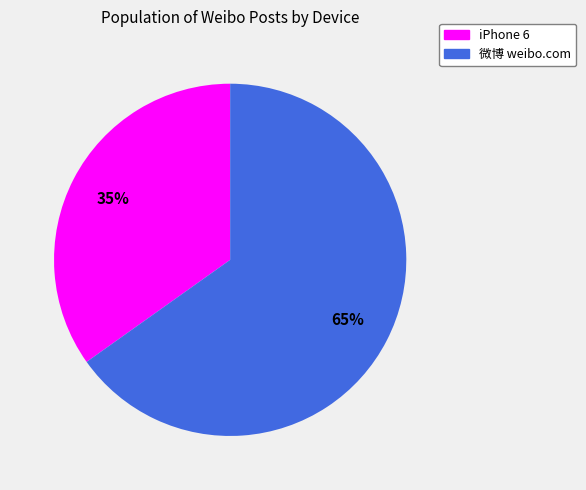

What is the largest slice in the pie chart?

微博 weibo.com